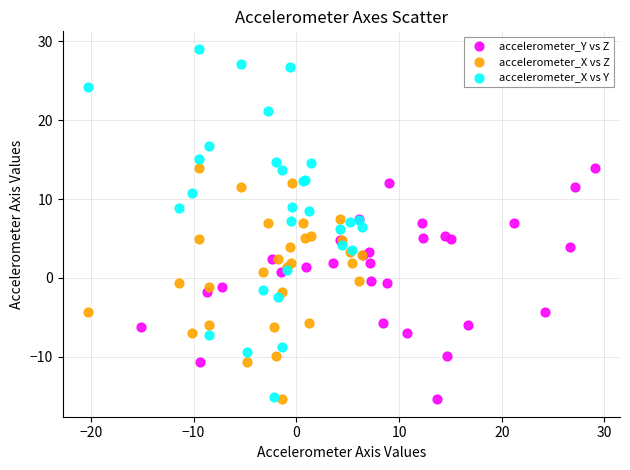

Which series has the largest Y range (max minus min)?

accelerometer_X vs Y